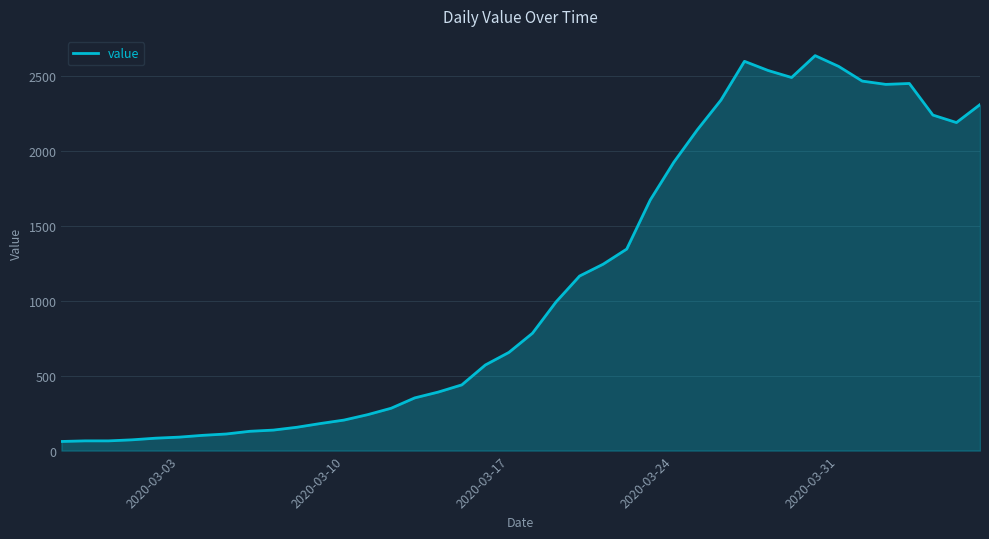

What is the maximum value shown in the chart?

2638